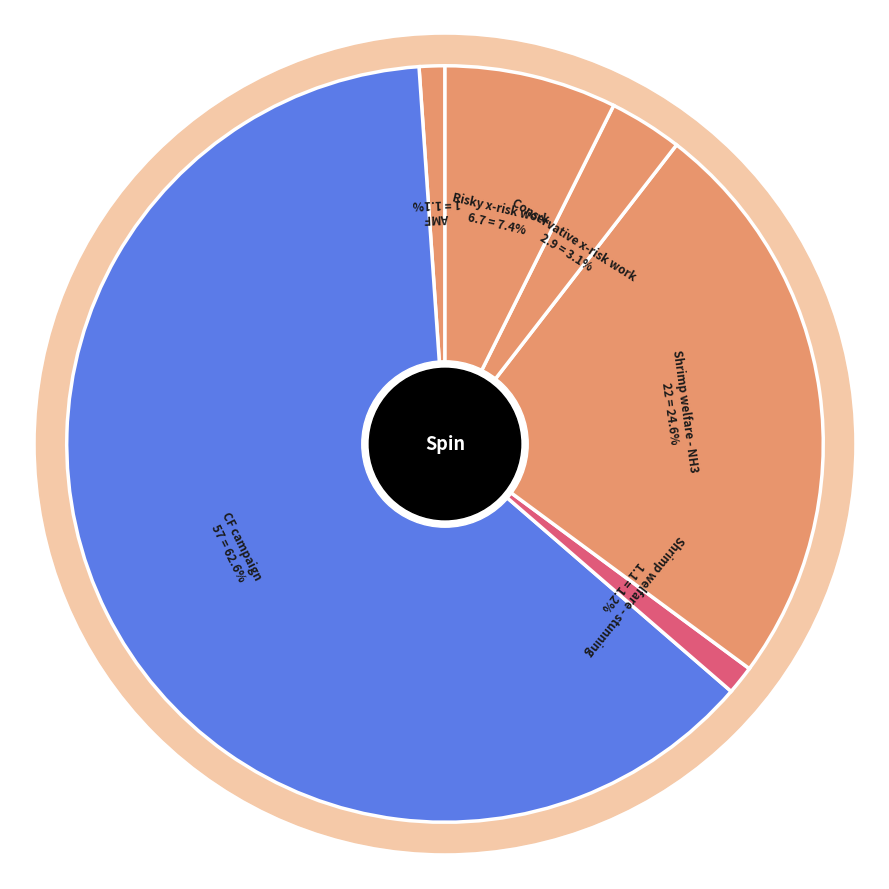

True or false: Risky x-risk work accounts for 1% of the total.

False